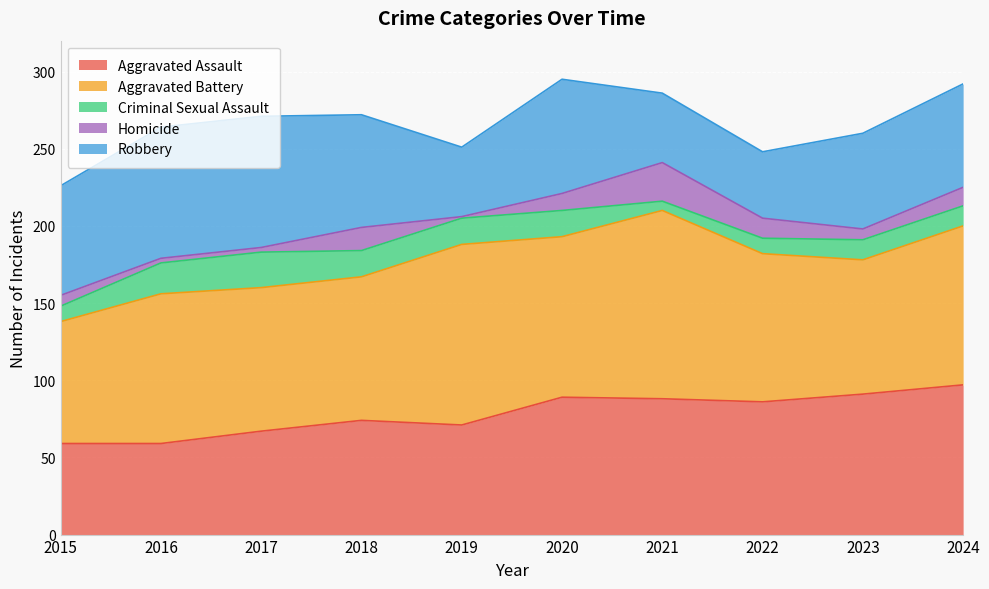

How many interior local peaks does the Homicide series have?

2